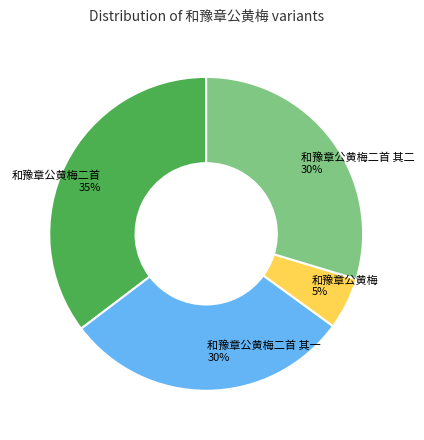

What is the smallest slice in the pie chart?

和豫章公黄梅 5%